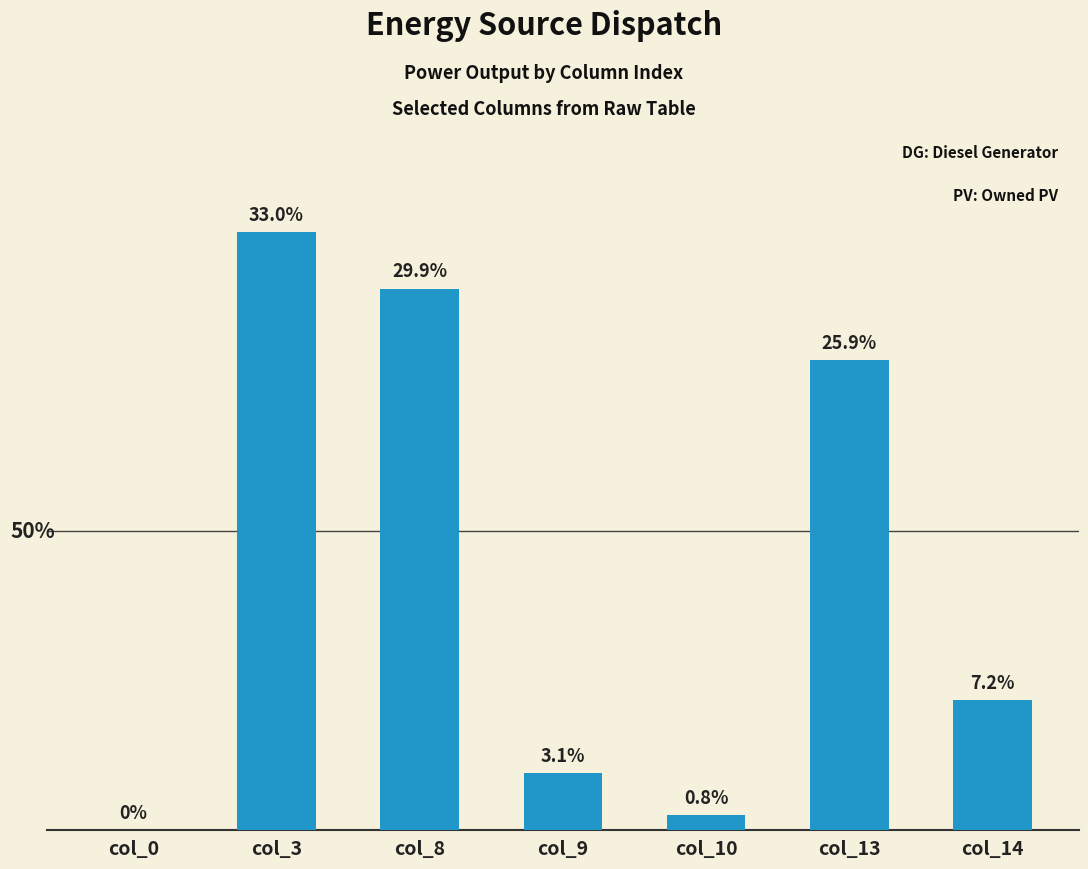

At which label is the value closest to 16?

col_14